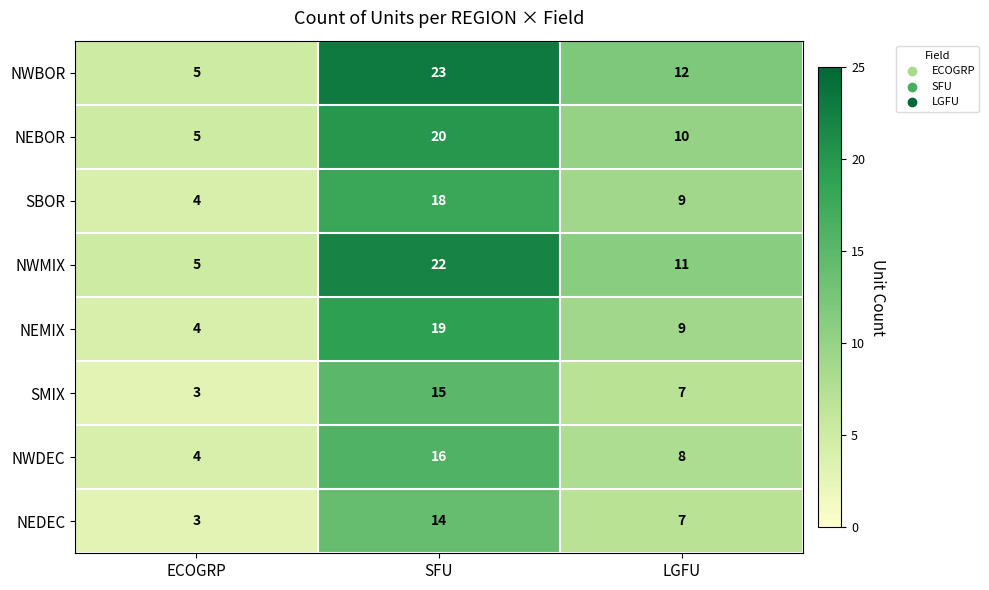

At which label is NEBOR closest to 12?

LGFU